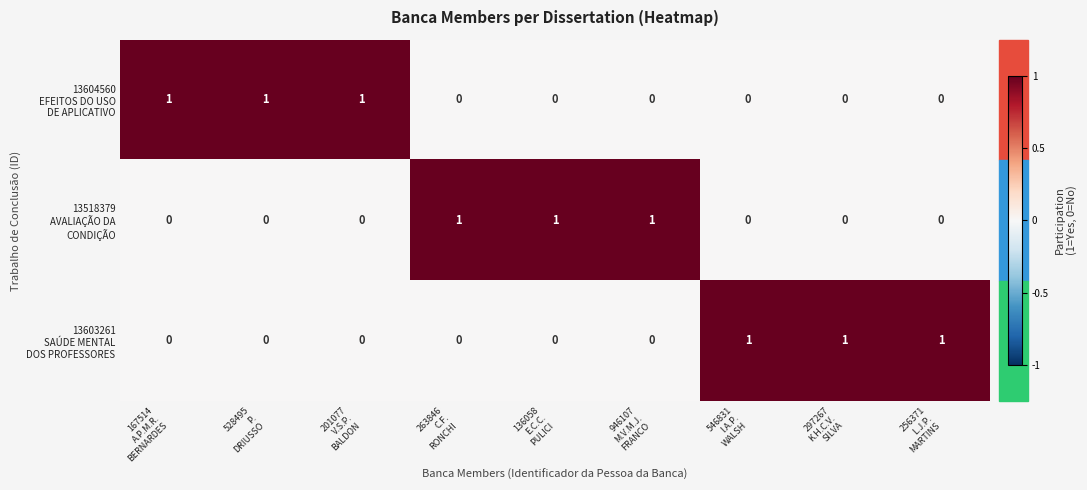

At how many categories does at least one series exceed 0?

9